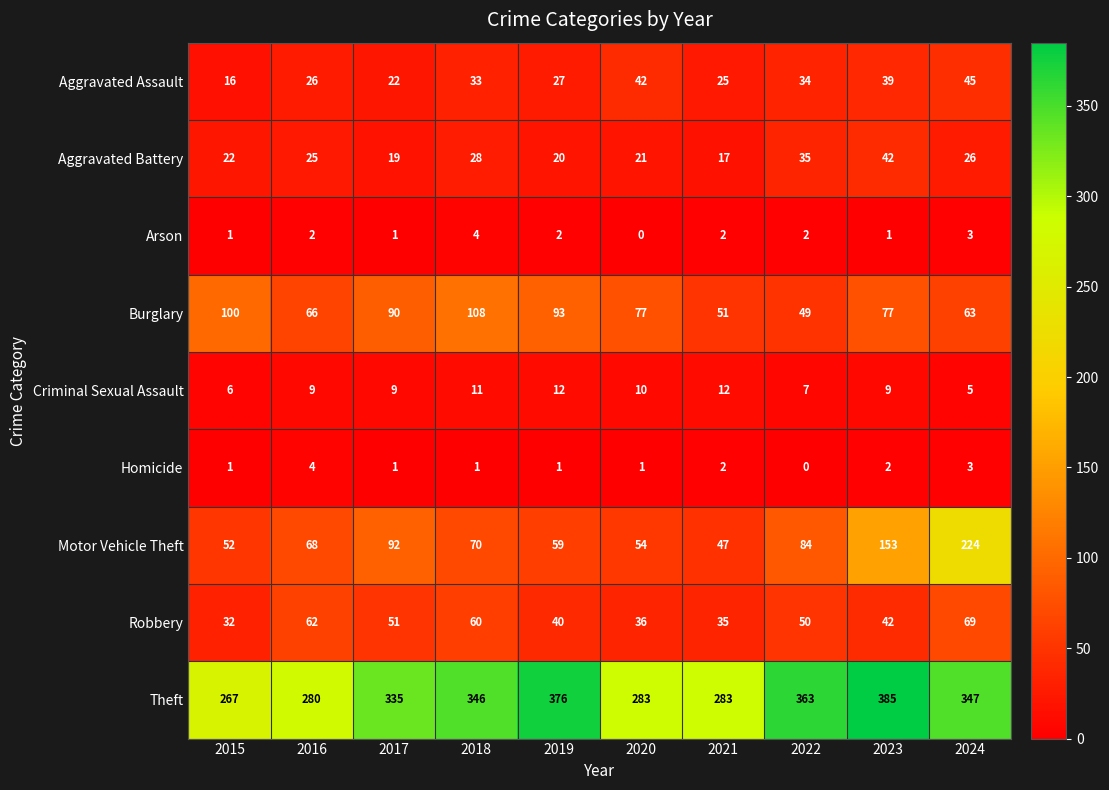

What is the difference between the second highest and minimum values in the Motor Vehicle Theft series?

106